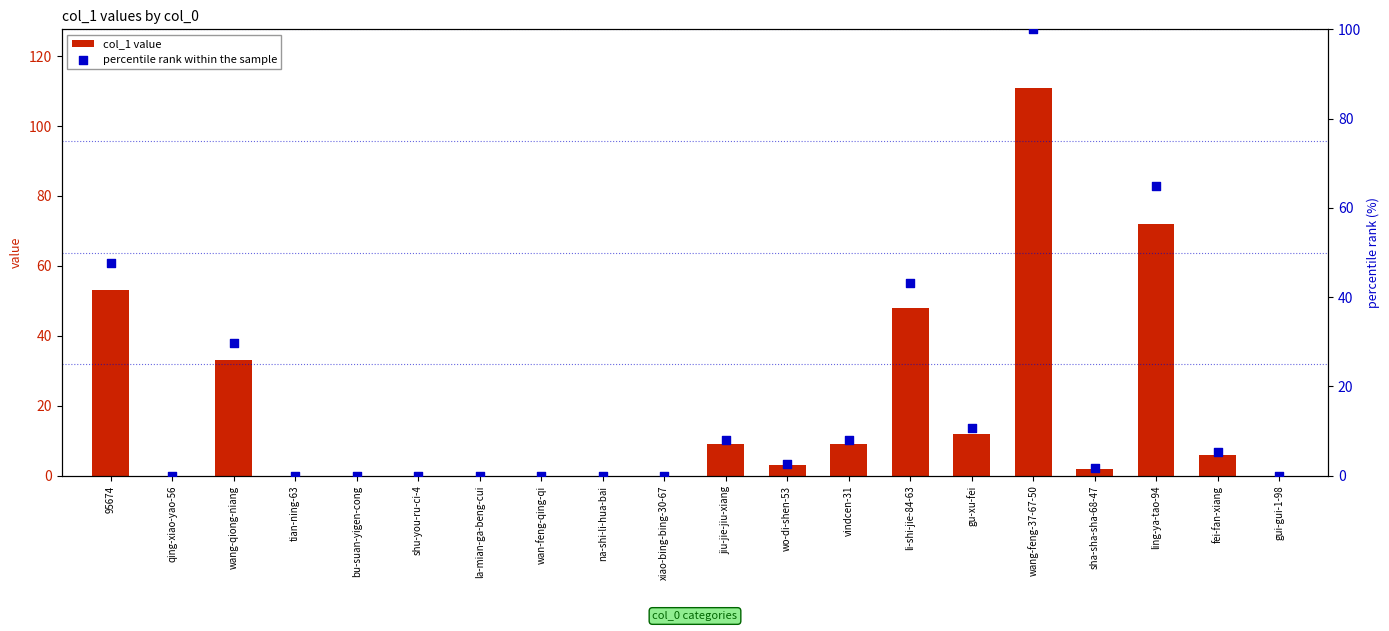

Which series has the widest spread of Y values?

col_1 value